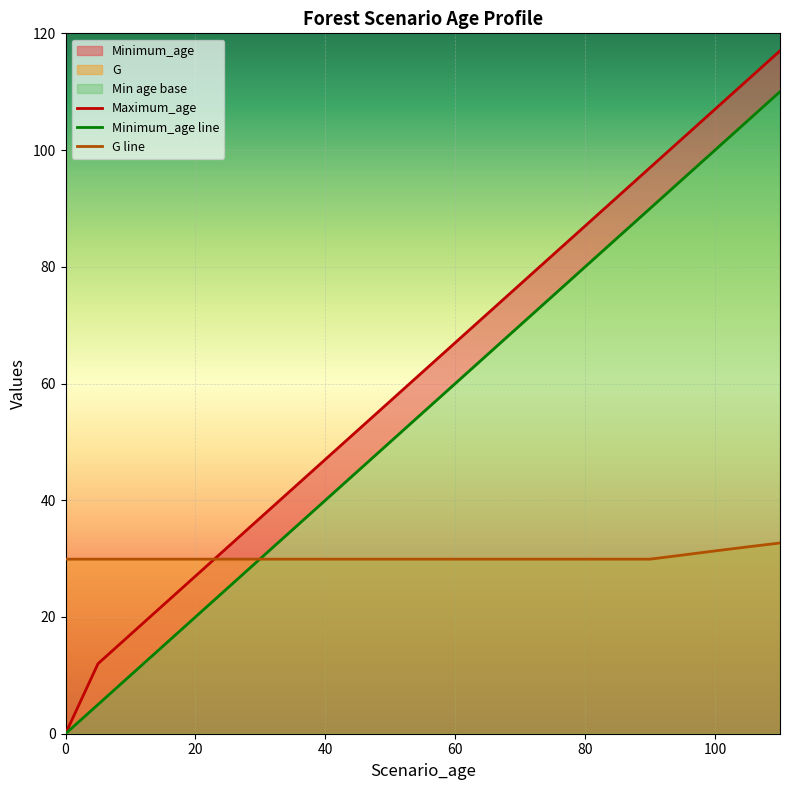

How many distinct data groups are displayed?

3